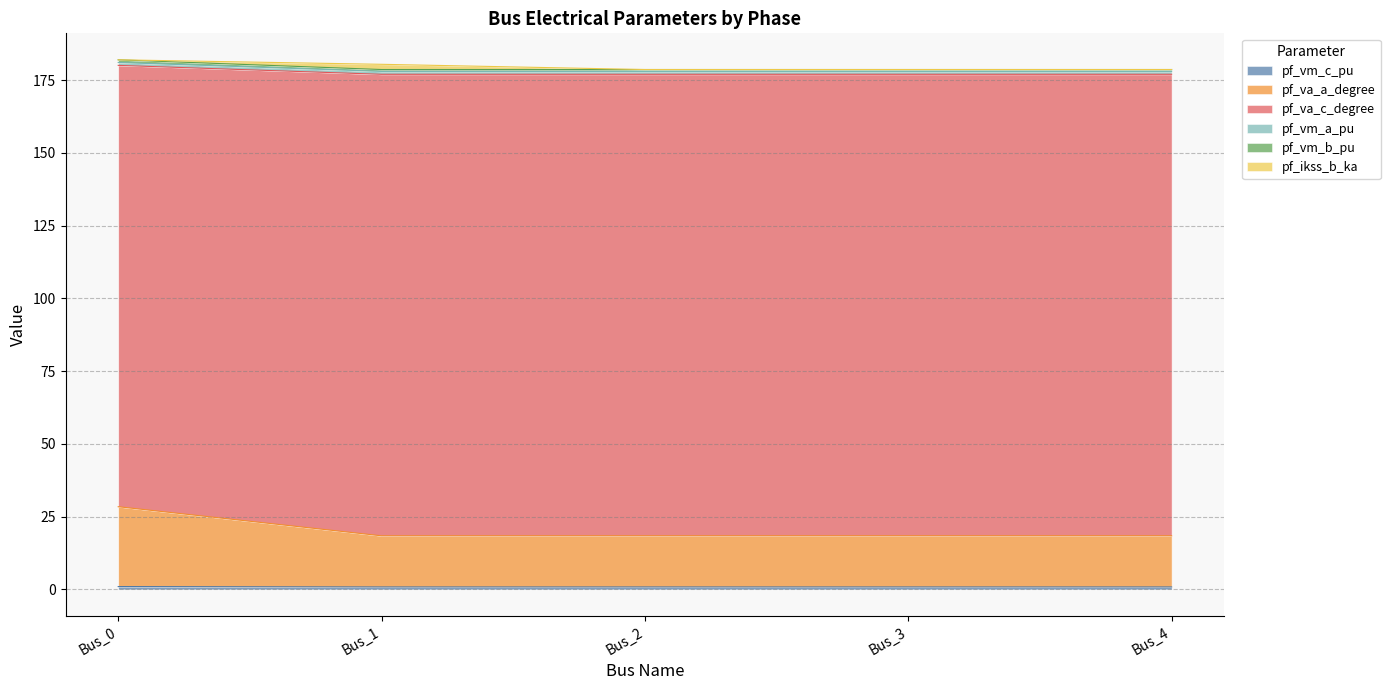

Does the chart have visible grid lines?

Yes